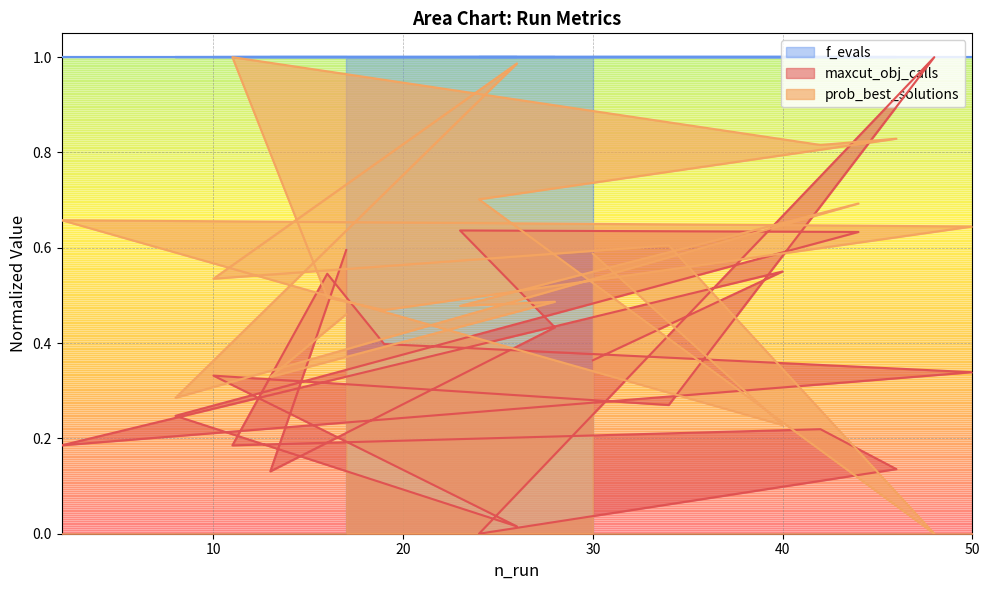

True or false: maxcut_obj_calls and prob_best_solutions cross at least once.

True